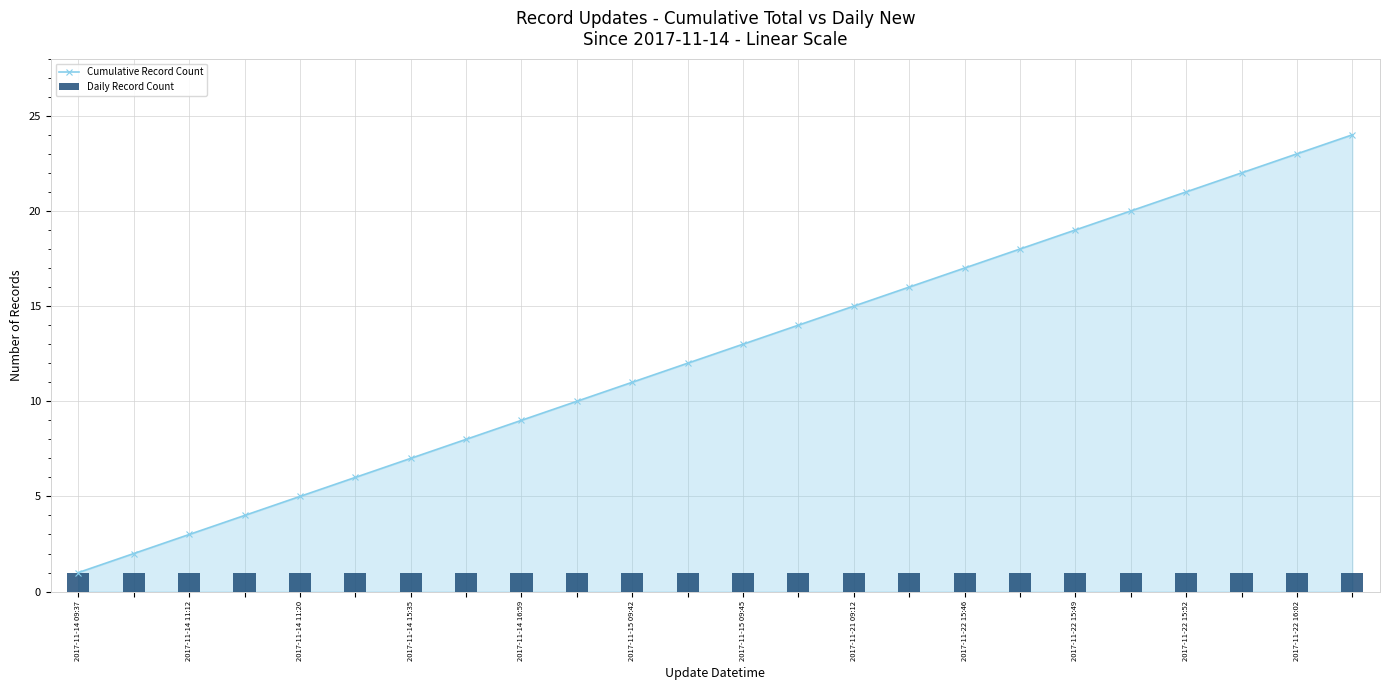

Rank the series by their maximum value, from highest to lowest.

Cumulative Record Count, Daily Record Count